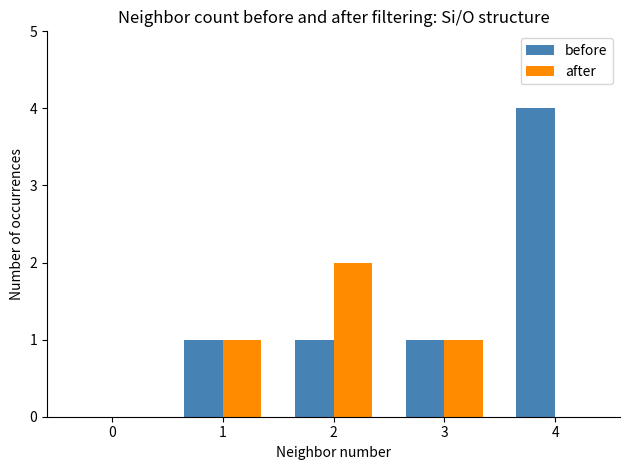

What is the maximum value shown in the chart?

4